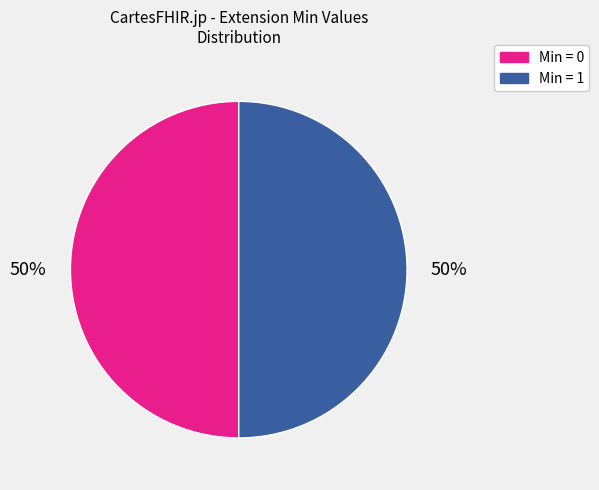

To the nearest percent, what is the average slice percentage?

50%